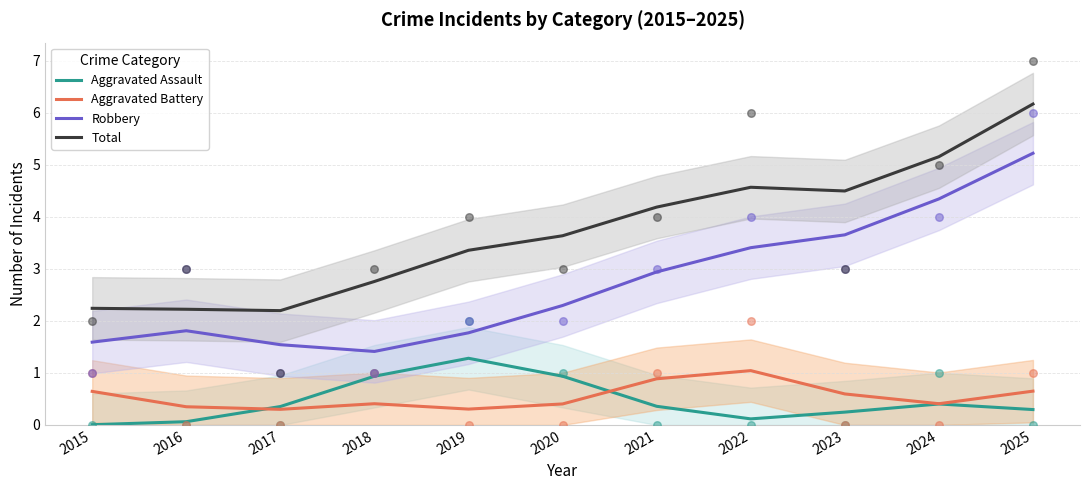

Which series contains the lowest Y value?

Aggravated Assault